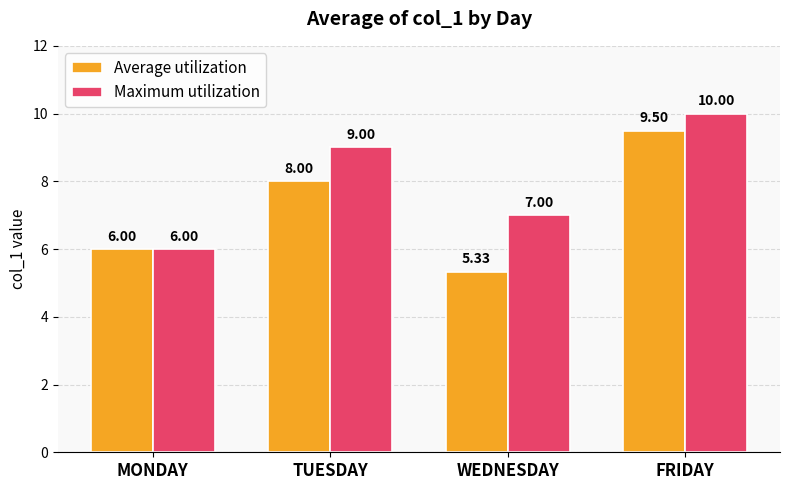

Which label corresponds to the smallest value in the chart?

WEDNESDAY